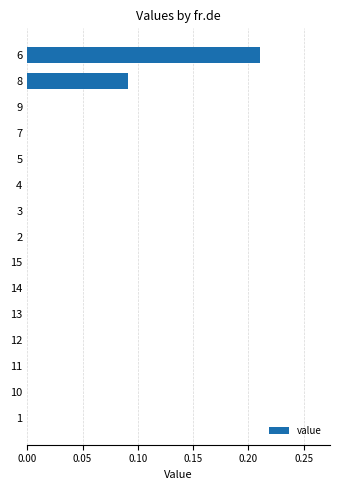

Between 6 and 7, which is larger?

6